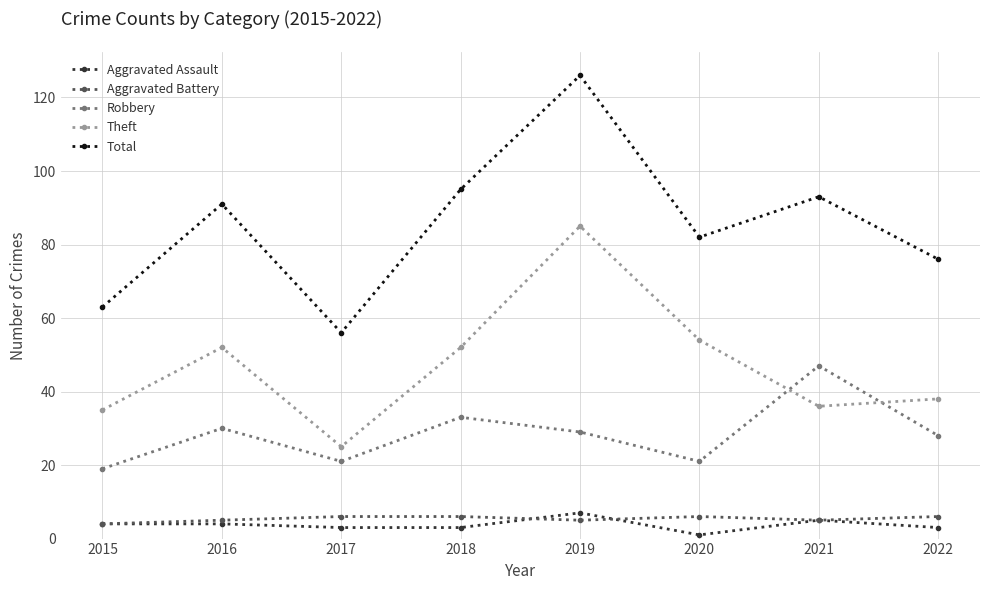

Which series has the widest spread of values?

Total